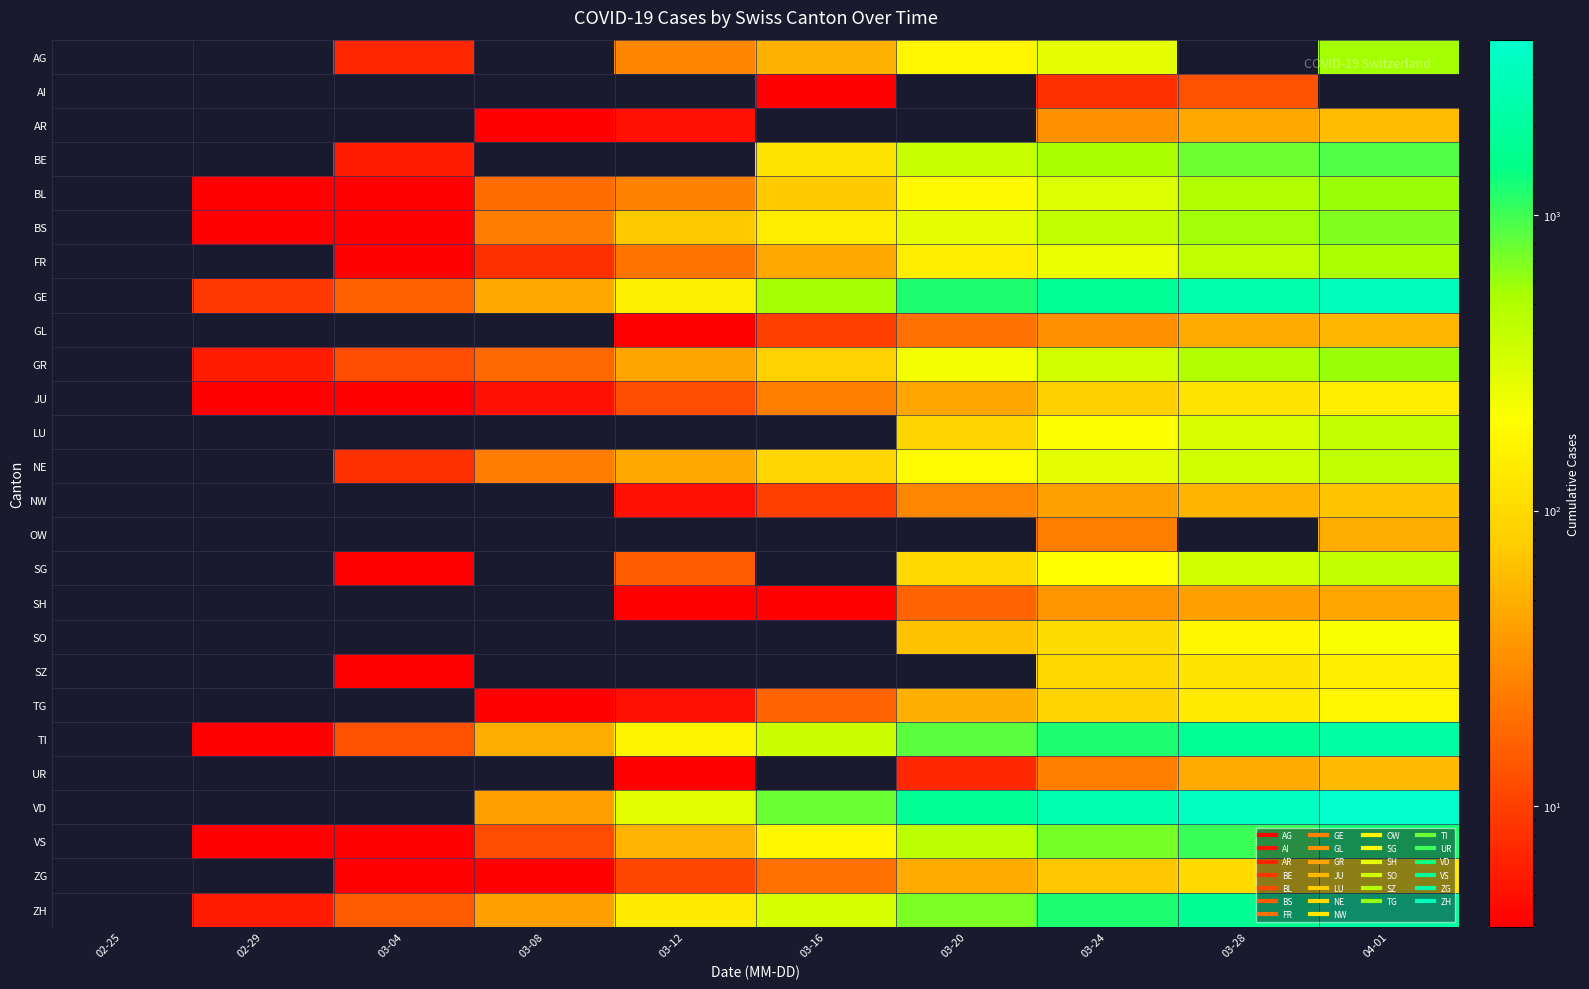

Rank the series at 03-24 from lowest to highest value.

AI, OW, UR, AR, GL, SH, NW, ZG, JU, TG, SZ, SO, SG, LU, FR, NE, AG, BL, GR, BS, BE, VS, TI, ZH, GE, VD